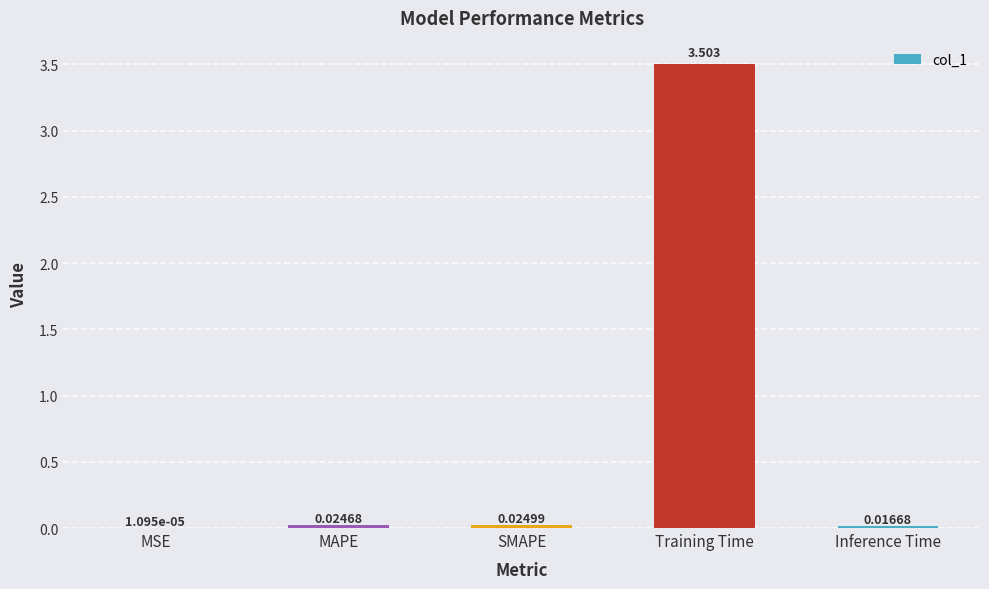

What is the greatest value displayed?

3.5